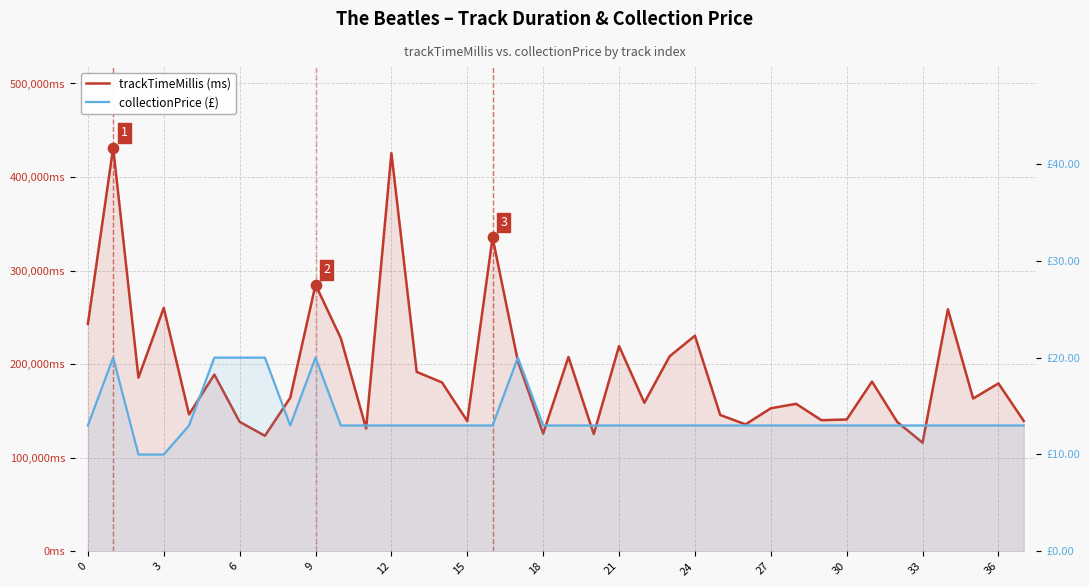

Is the value of collectionPrice at 33 greater than the value of trackTimeMillis at 27?

No